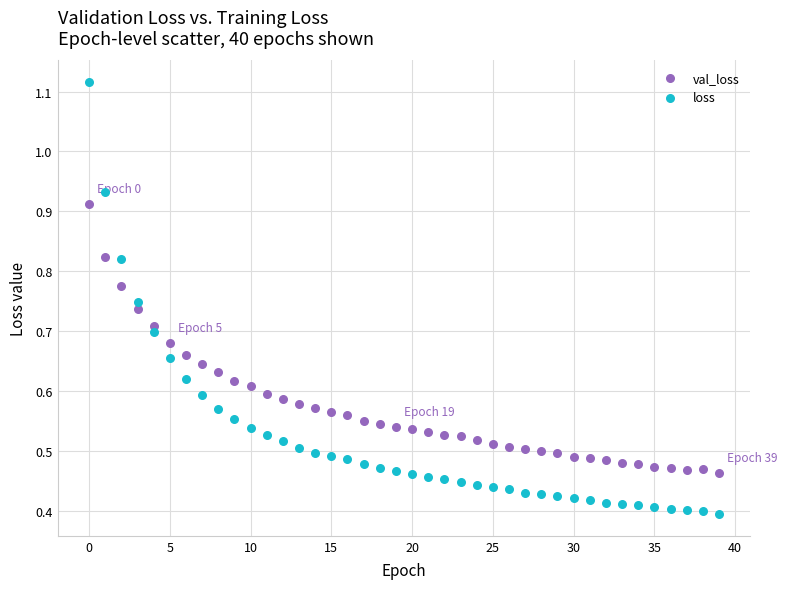

Which series has the largest Y range (max minus min)?

loss